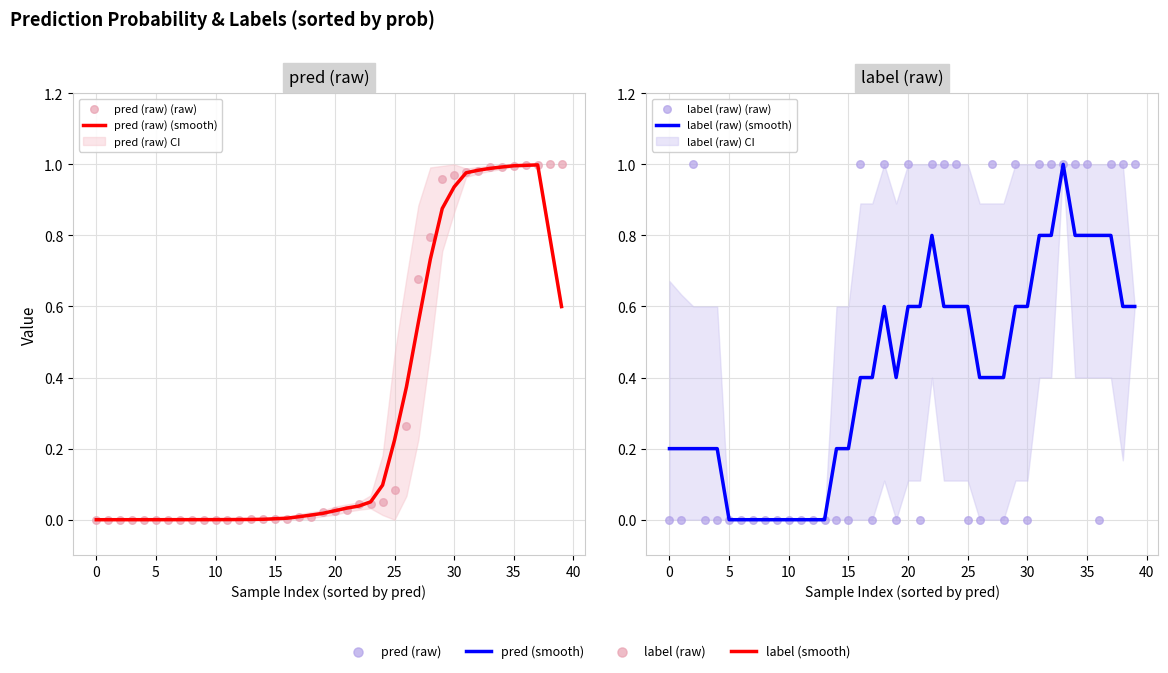

Which series has the widest spread of Y values?

label (raw) (smooth)